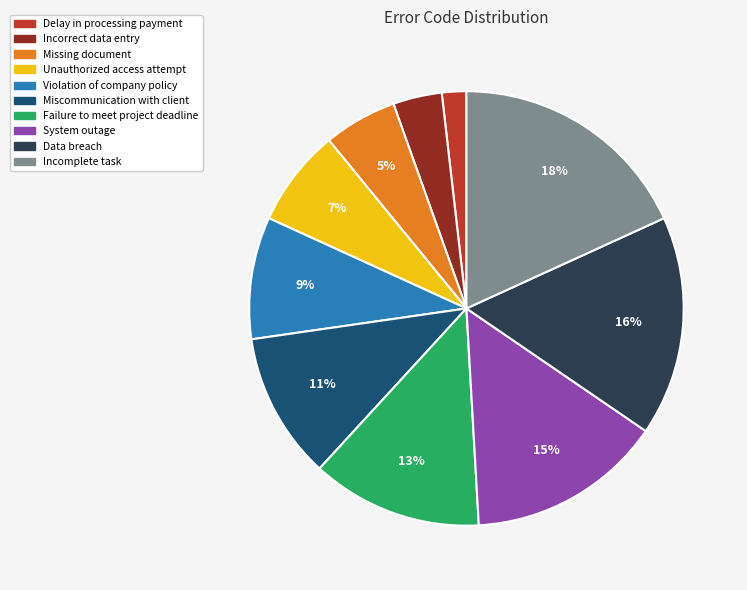

True or false: Data breach accounts for 16% of the total.

True